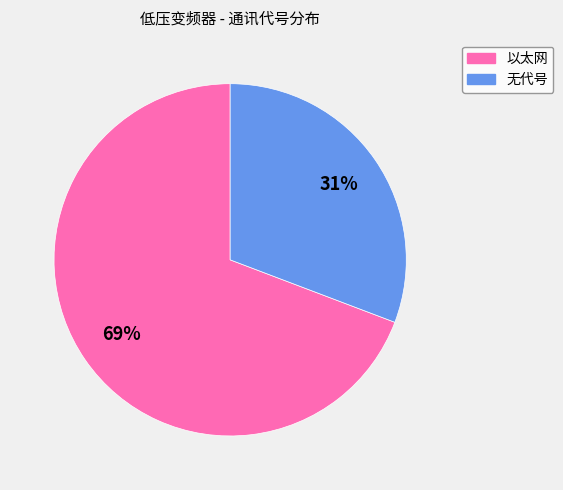

What is the smallest slice in the pie chart?

无代号